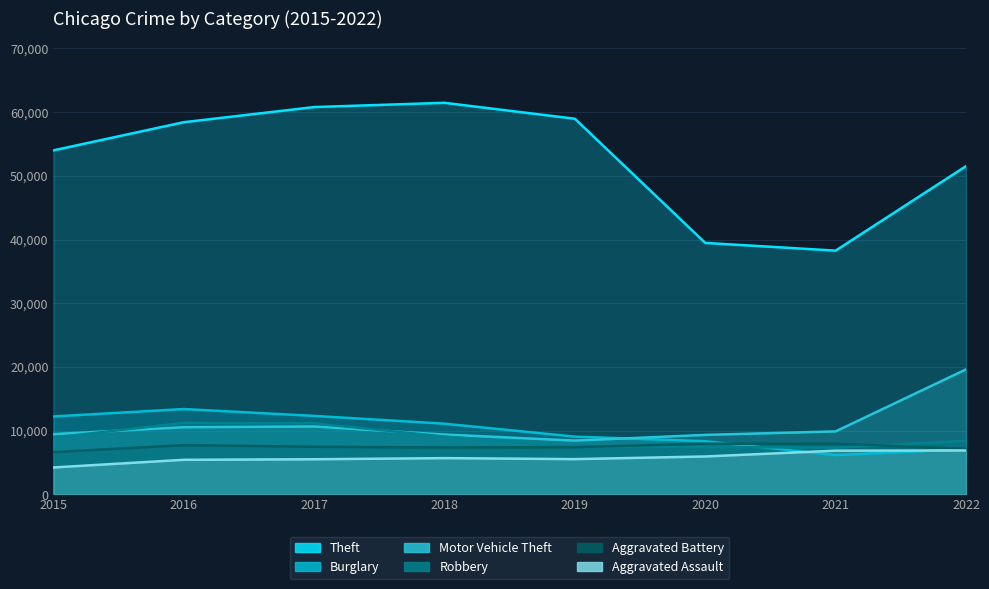

List the series in order of their peak value, highest first.

Theft, Motor Vehicle Theft, Burglary, Robbery, Aggravated Battery, Aggravated Assault